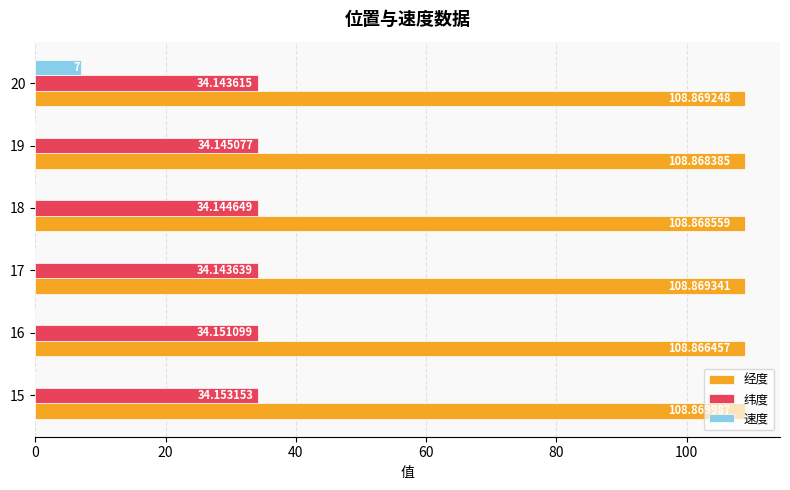

What is the sum of all 速度 values?

7.0